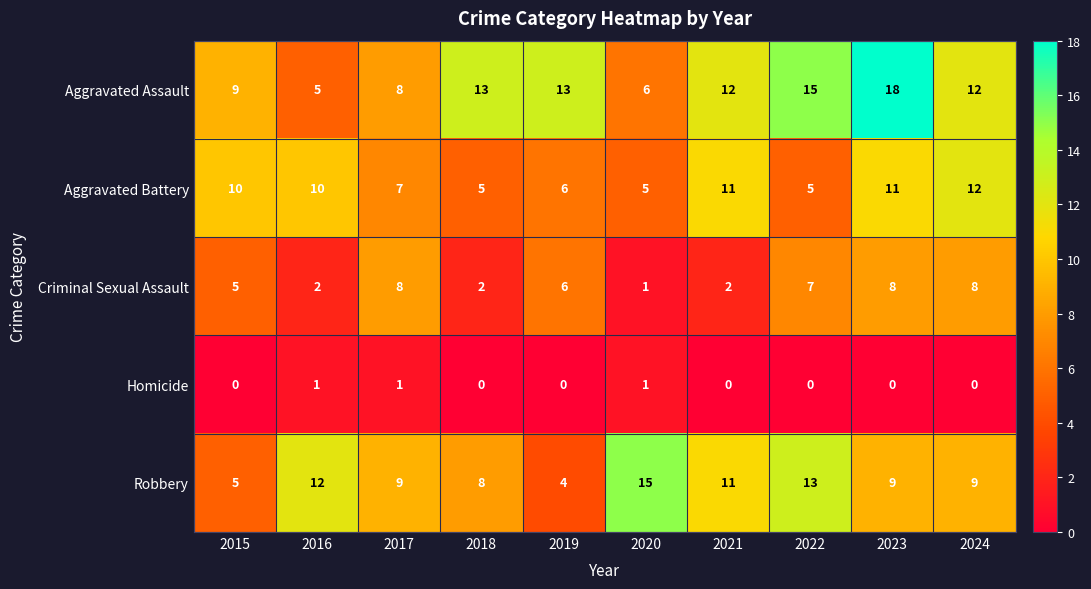

What is the total value across all series at 2023?

46